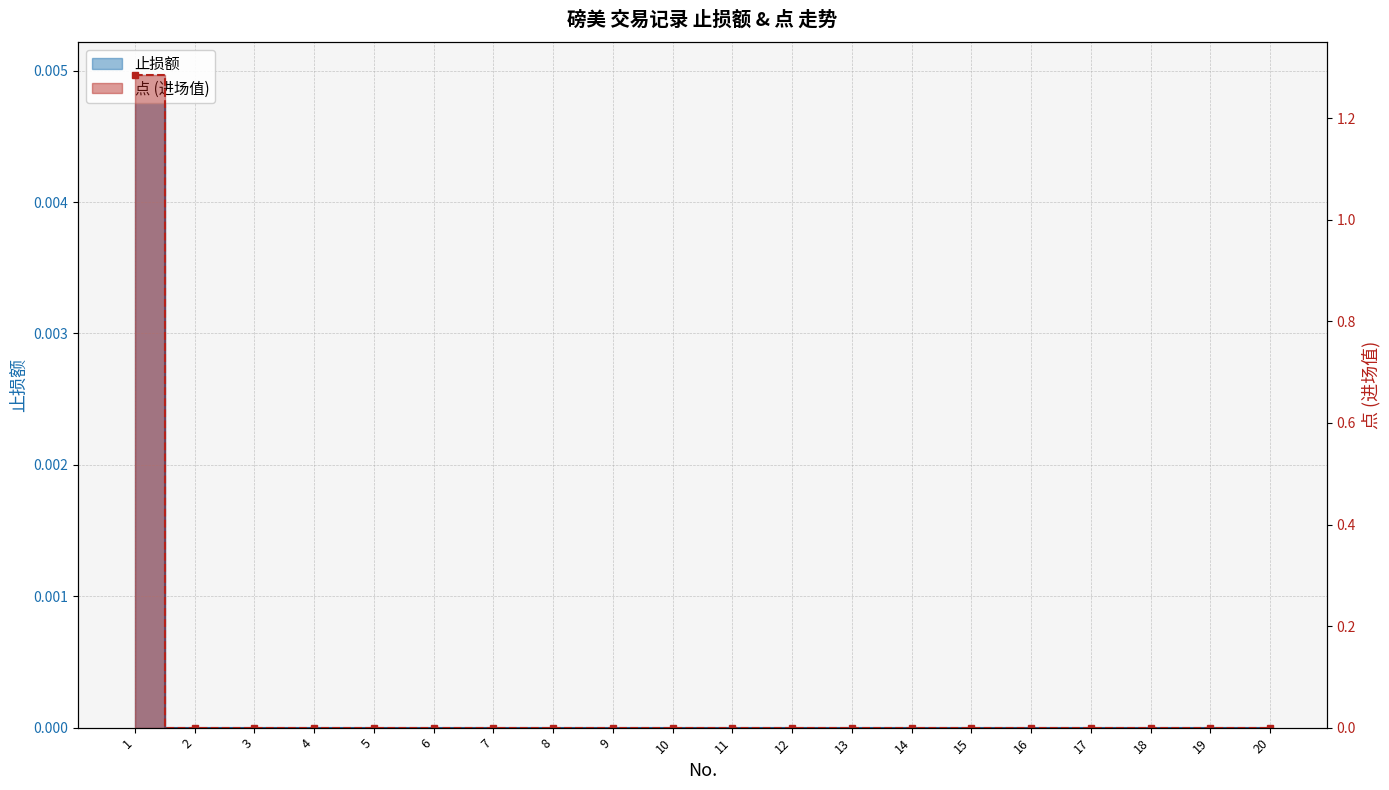

The value of 止损额 at 11 is 0.0. True or false?

True